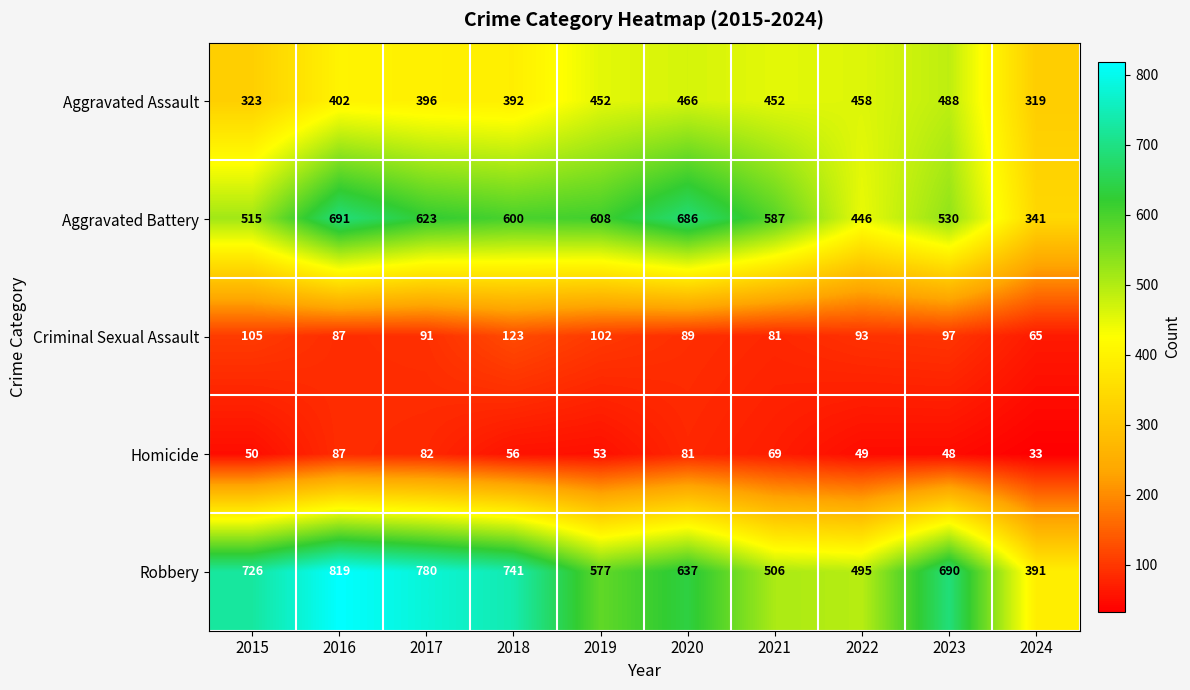

At how many categories does at least one series exceed 37?

10